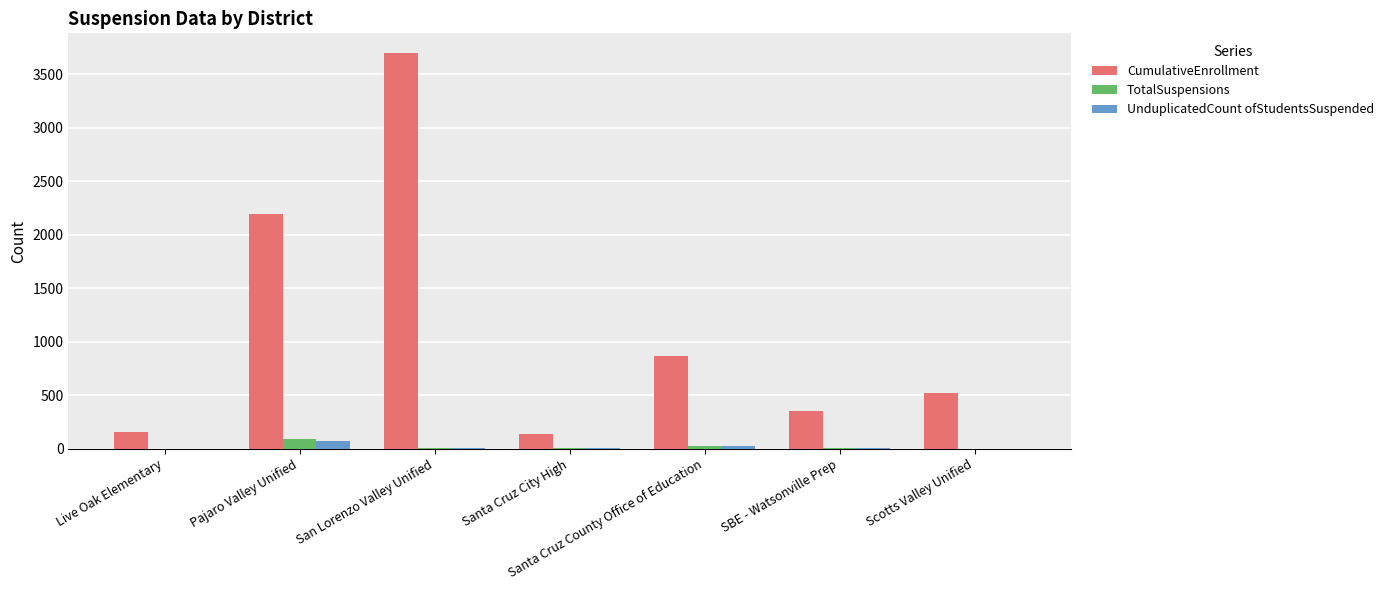

What is the average value of the TotalSuspensions series?

17